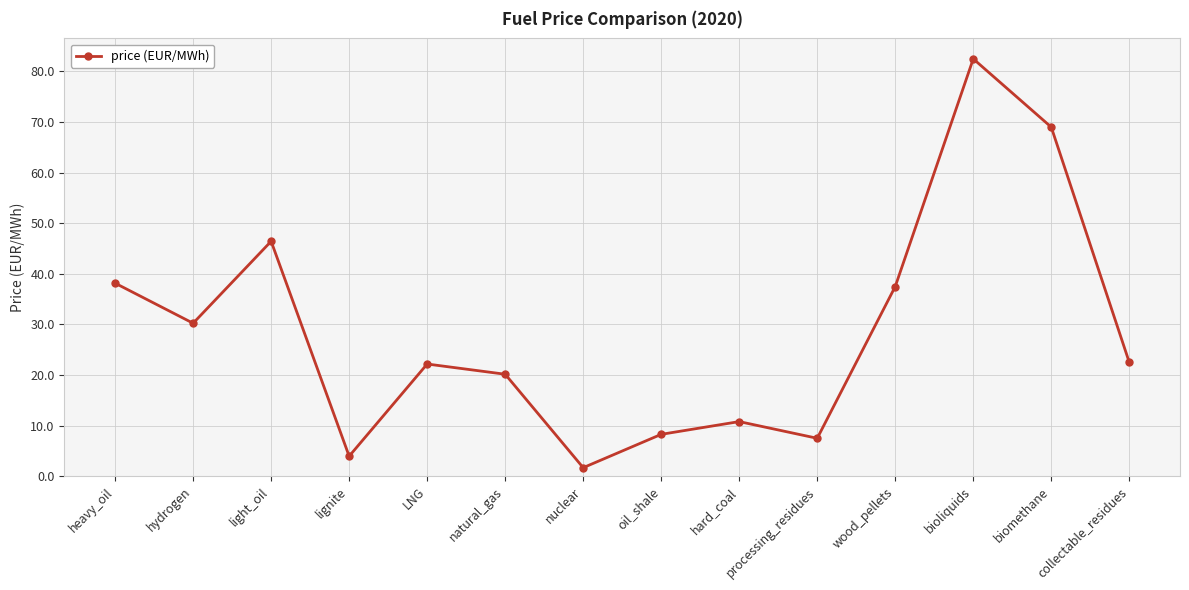

Which category has the lowest value across all series?

nuclear